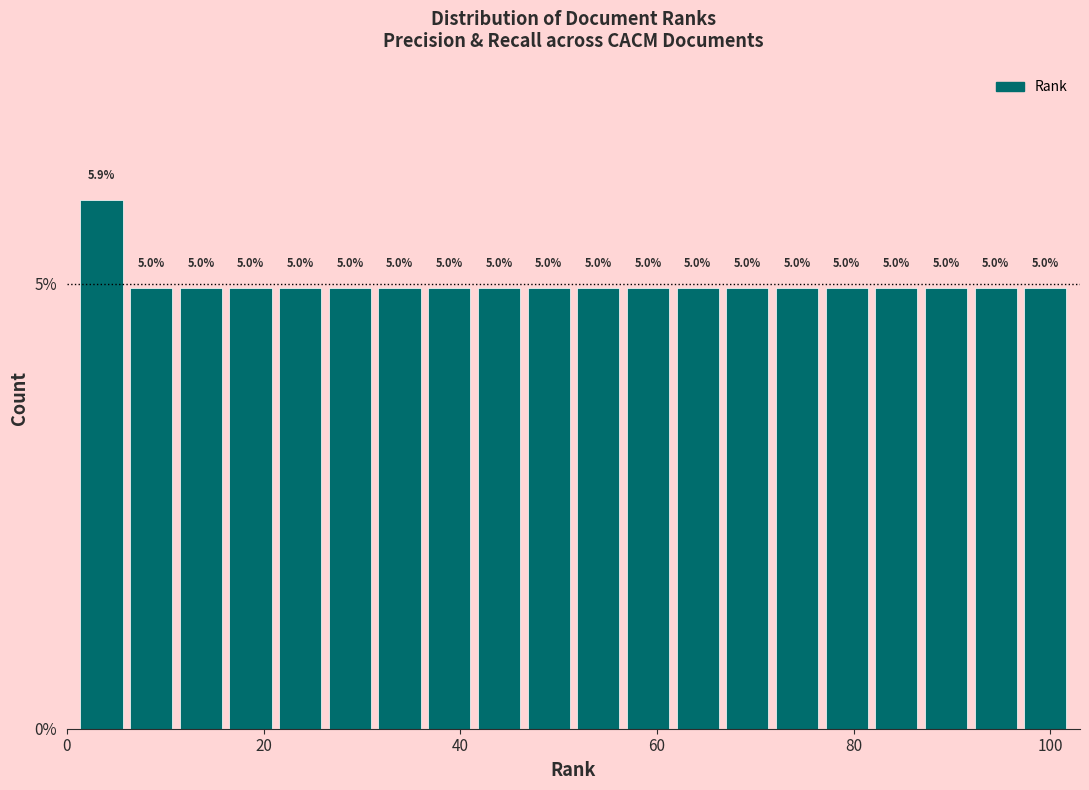

Read against the x-axis, roughly where is the centre of the tallest bar?

4